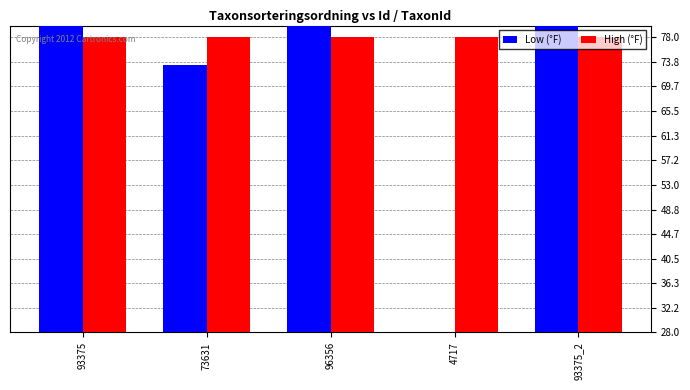

Which series changed the most between 96356 and 4717?

Low (°F)